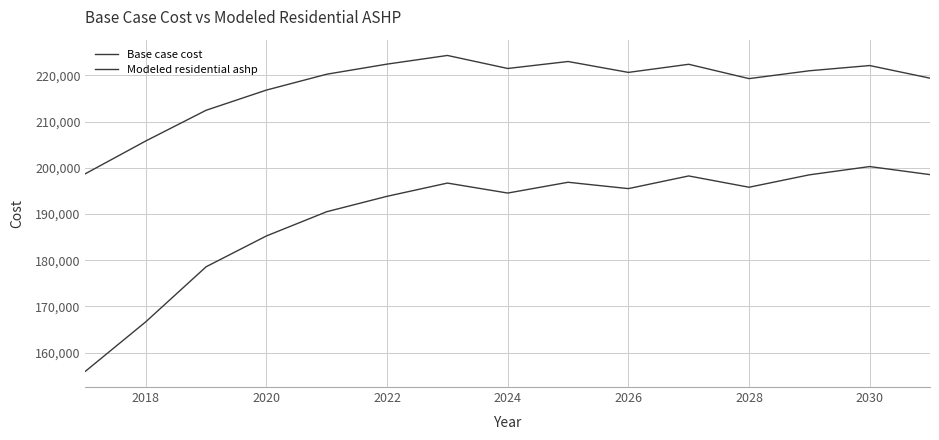

Is this an area chart (filled region under the line)?

No